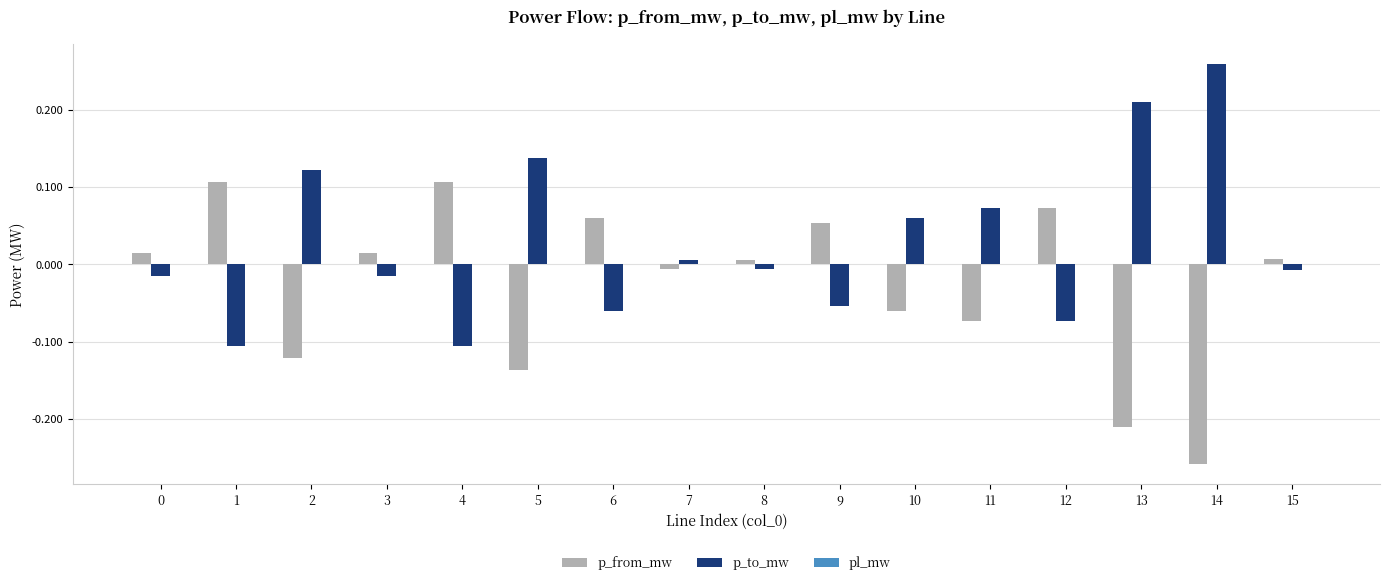

What is the sum of all p_to_mw values?

0.4